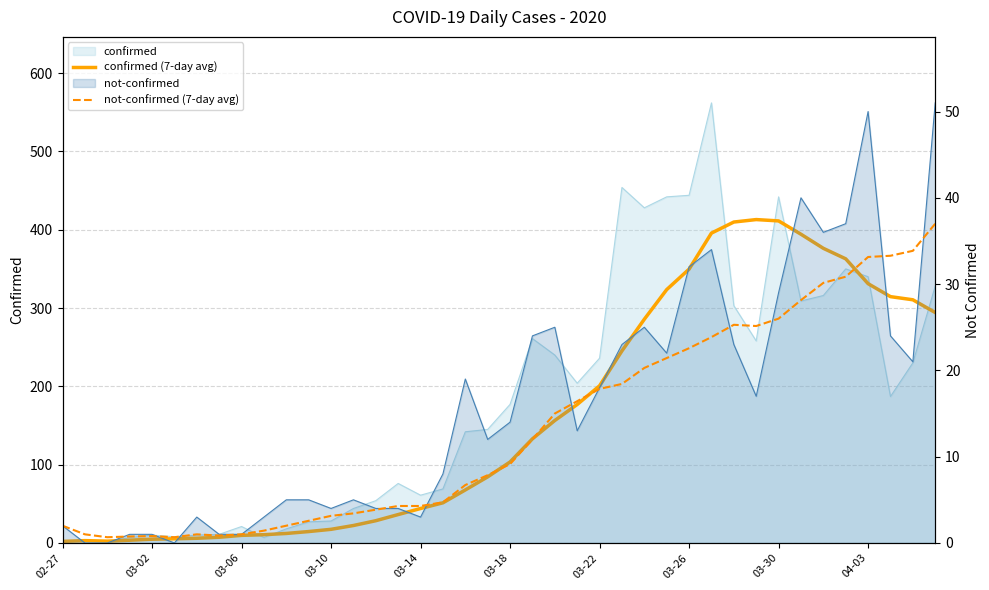

How many values in the confirmed (7-day avg) series are below 103?

20